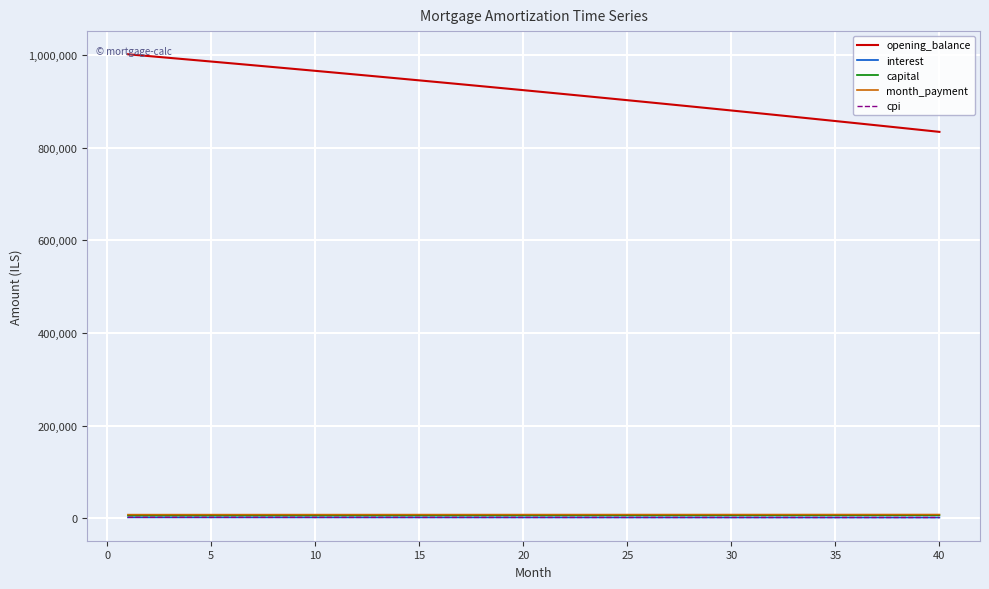

Which series has the widest spread of values?

opening_balance